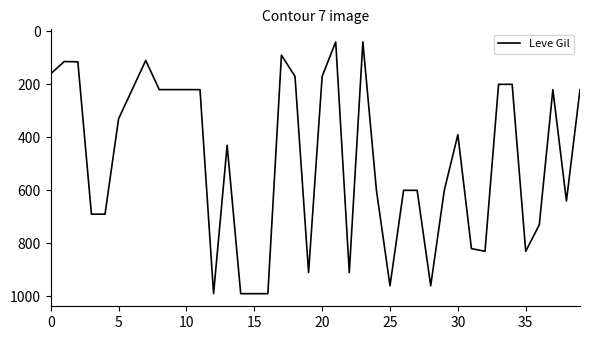

What is the minimum value shown in the chart?

40